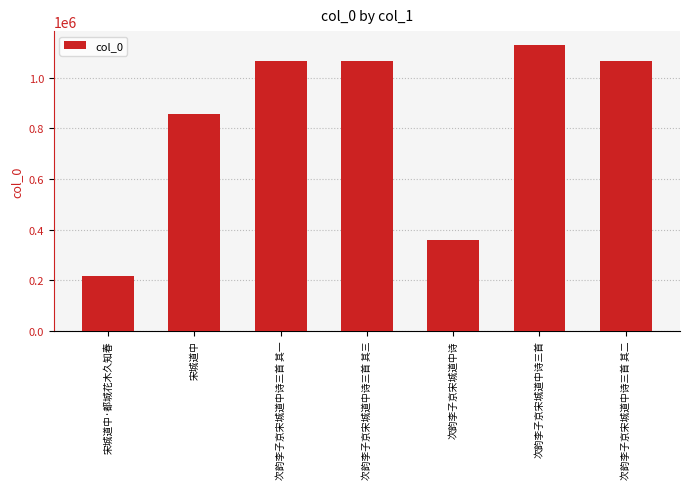

Does the chart contain any negative values?

No